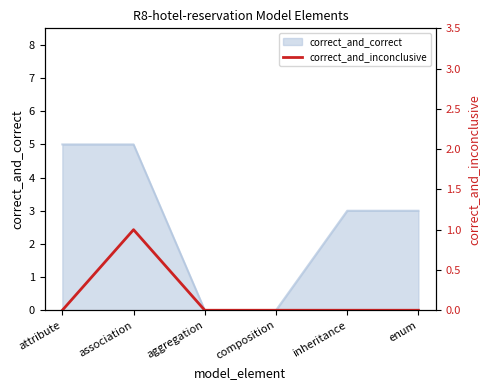

What position from the left is composition?

4